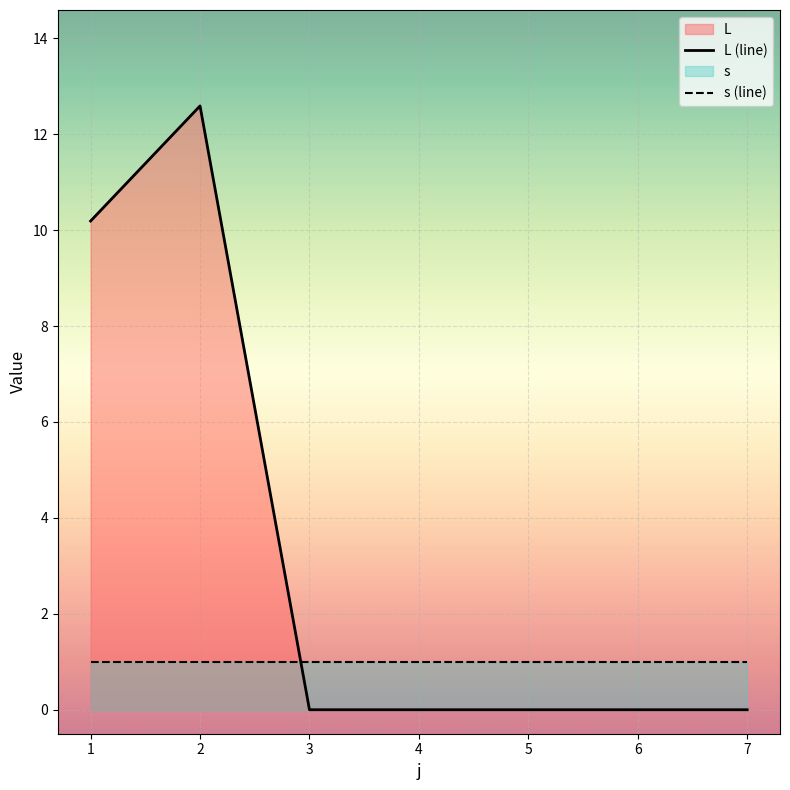

How many lines are shown in the chart?

2